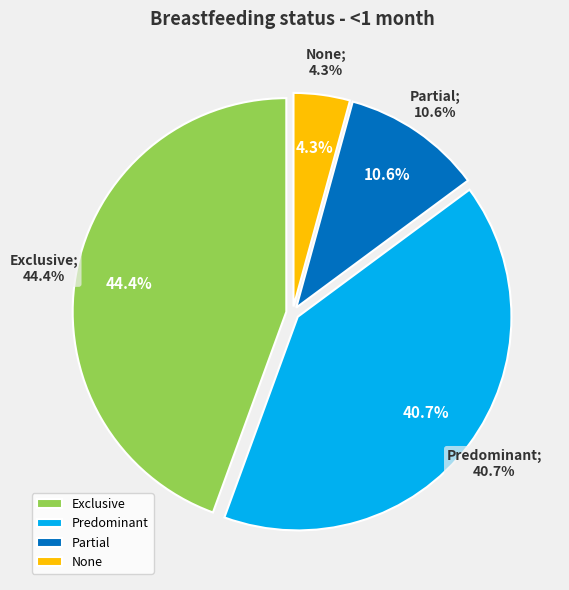

To the nearest percent, what is the difference between the Predominant and Exclusive slice percentages?

4%